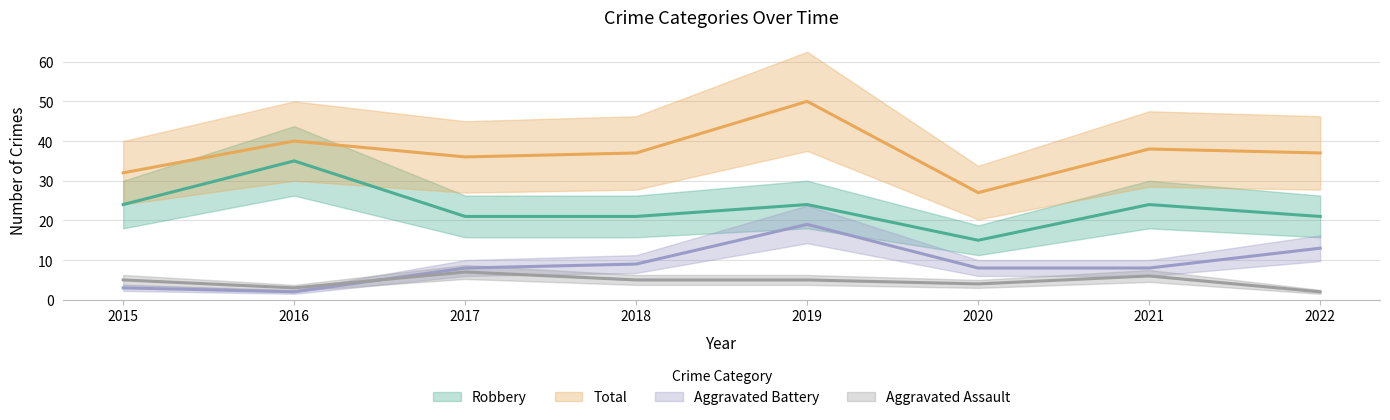

Reading left to right, list all the values displayed in this chart.

Aggravated Assault: 2015=5	2016=3	2017=7	2018=5	2019=5	2020=4	2021=6	2022=2
Aggravated Battery: 2015=3	2016=2	2017=8	2018=9	2019=19	2020=8	2021=8	2022=13
Robbery: 2015=24	2016=35	2017=21	2018=21	2019=24	2020=15	2021=24	2022=21
Total: 2015=32	2016=40	2017=36	2018=37	2019=50	2020=27	2021=38	2022=37